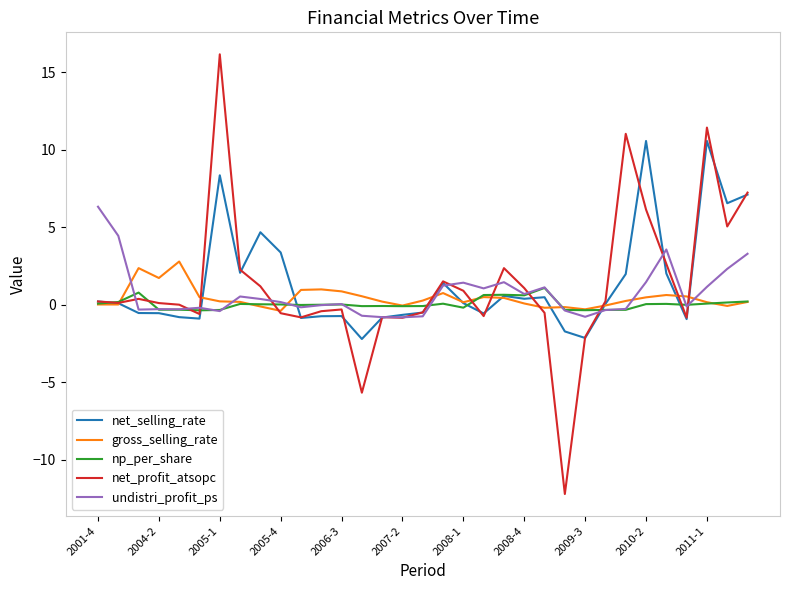

Which series has the largest range (max minus min)?

net_profit_atsopc